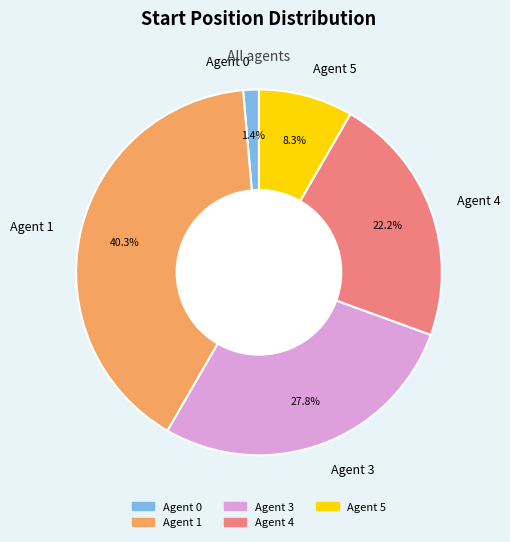

True or false: Agent 5 accounts for 14% of the total.

False